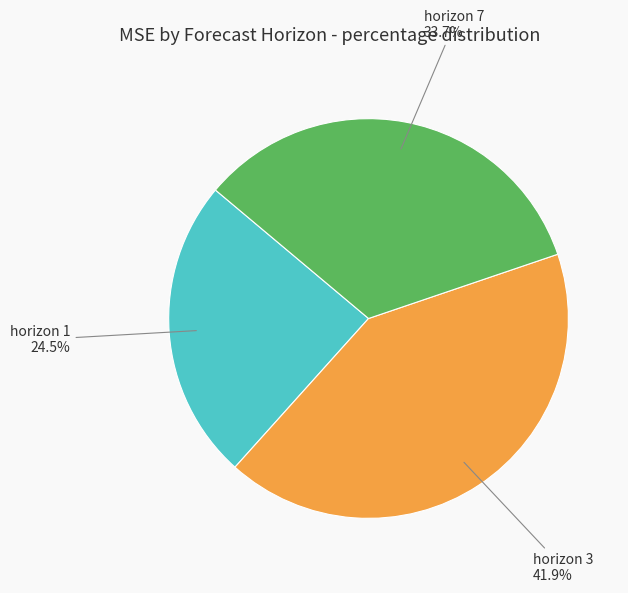

Which slice is the largest?

horizon 3